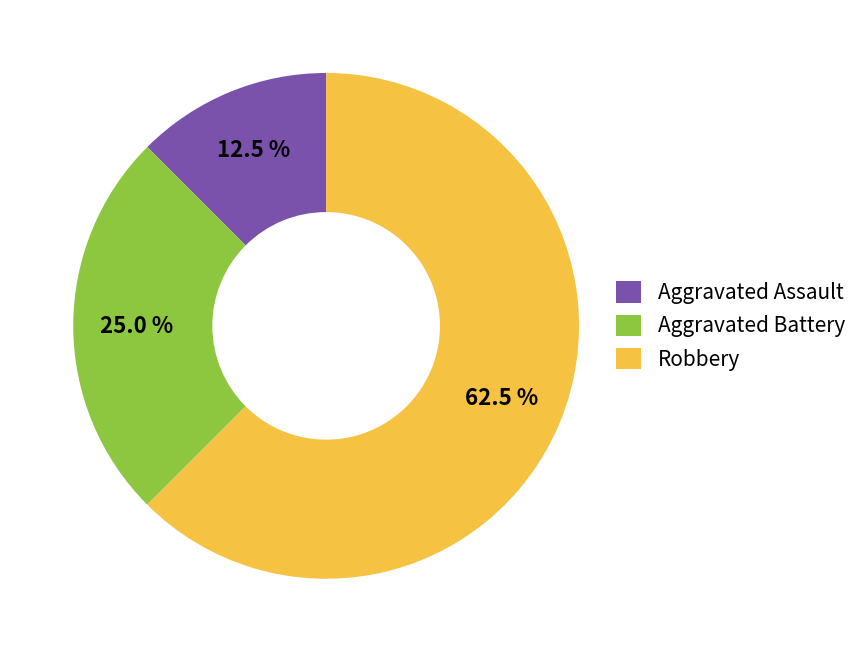

What is the ratio of the value at Aggravated Assault to the value at Aggravated Battery?

0.5